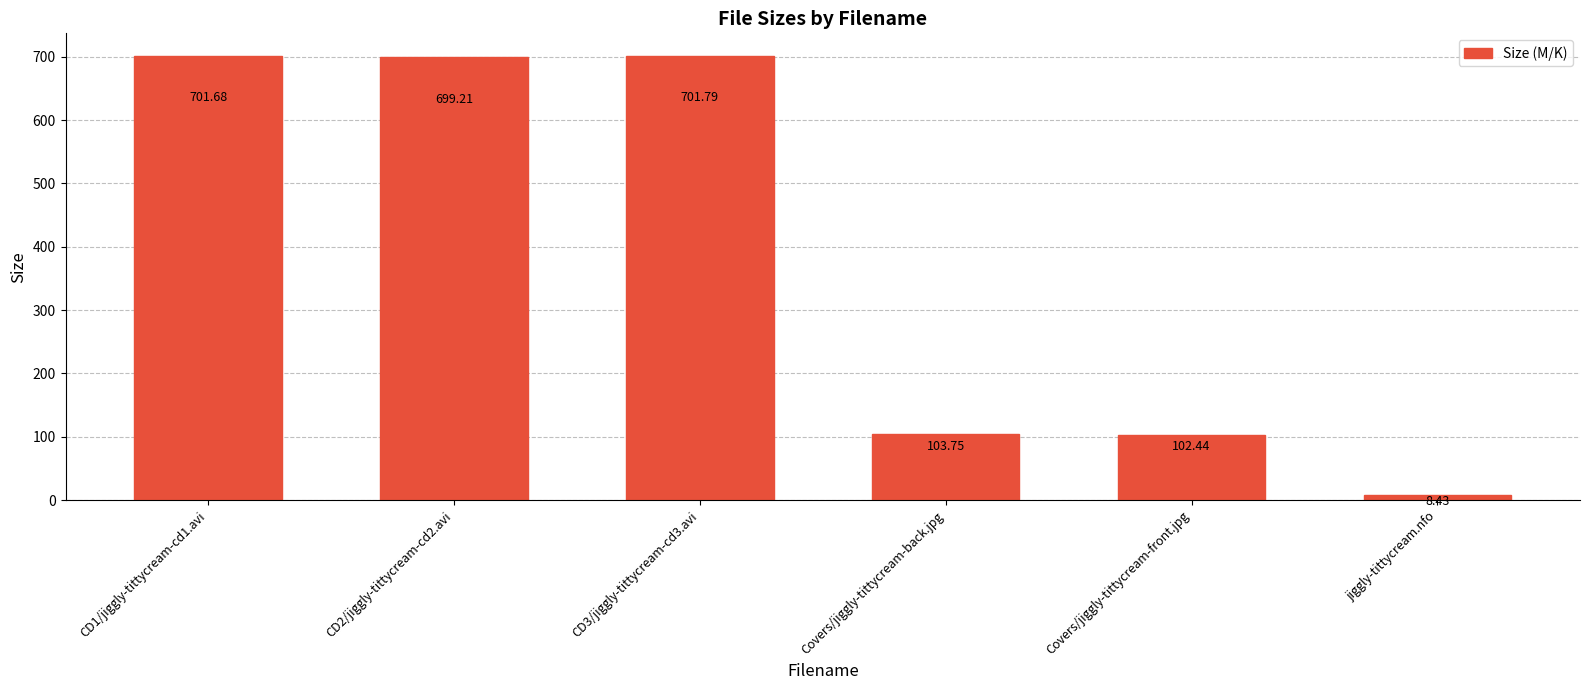

Rank the categories by value from lowest to highest.

jiggly-tittycream.nfo, Covers/jiggly-tittycream-front.jpg, Covers/jiggly-tittycream-back.jpg, CD2/jiggly-tittycream-cd2.avi, CD1/jiggly-tittycream-cd1.avi, CD3/jiggly-tittycream-cd3.avi